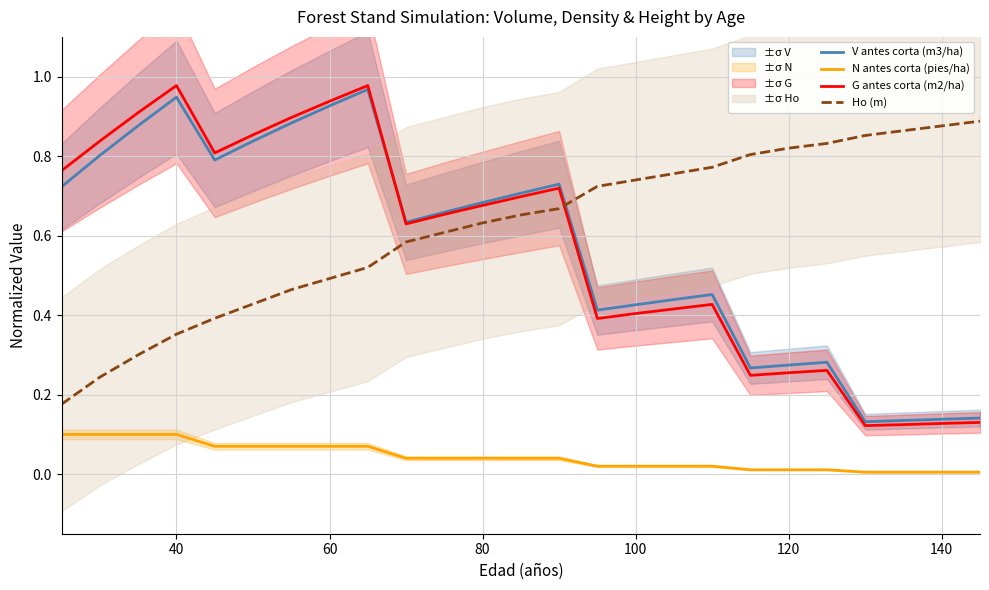

Does the chart have visible grid lines?

Yes